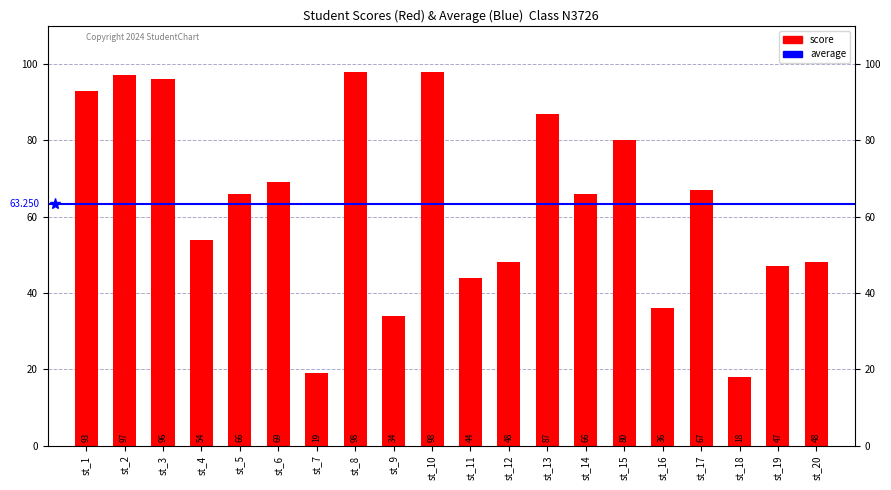

Does the chart contain any negative values?

No